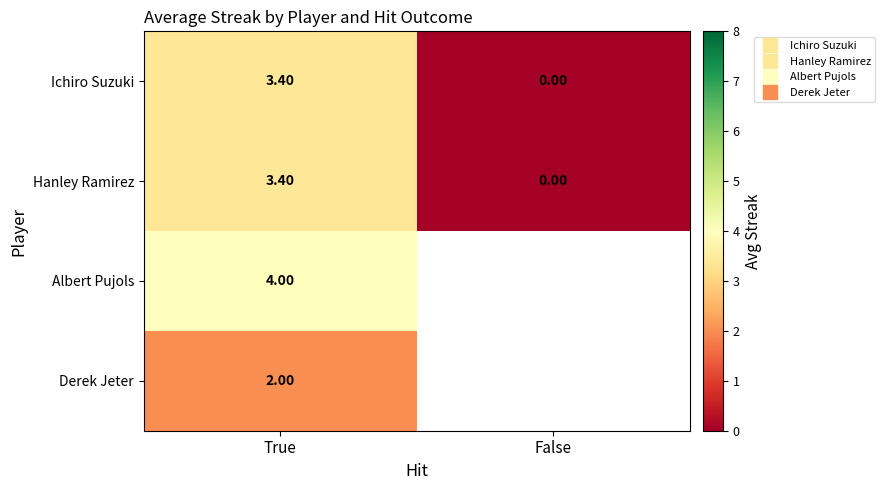

Is the value of Ichiro Suzuki at True greater than the value of Hanley Ramirez at False?

Yes